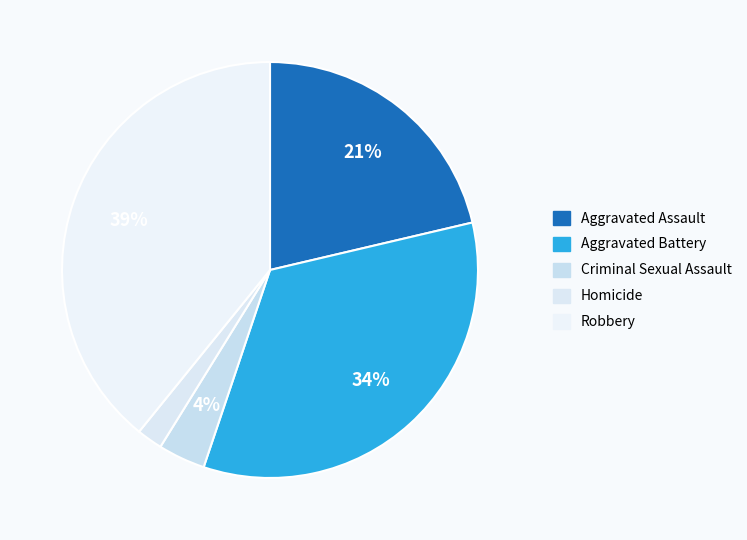

Between Criminal Sexual Assault and Homicide, which is larger?

Criminal Sexual Assault